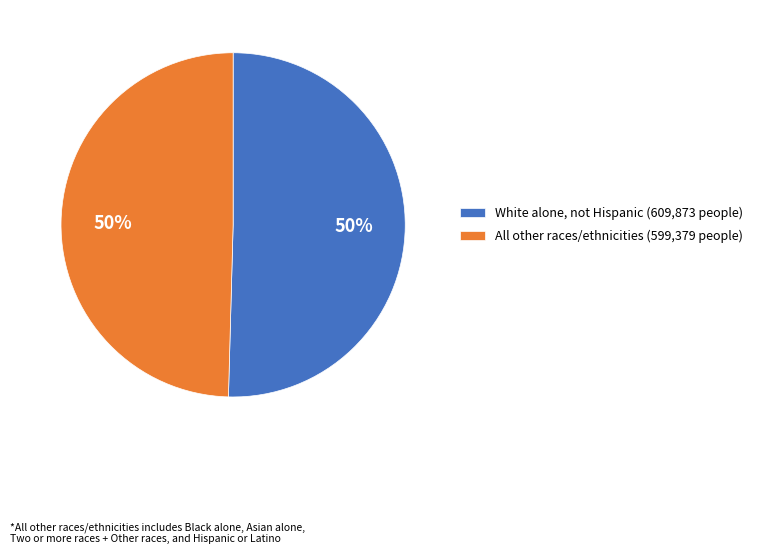

To the nearest percent, what is the combined percentage of All other races/ethnicities (599,379 people) and White alone, not Hispanic (609,873 people)?

100%